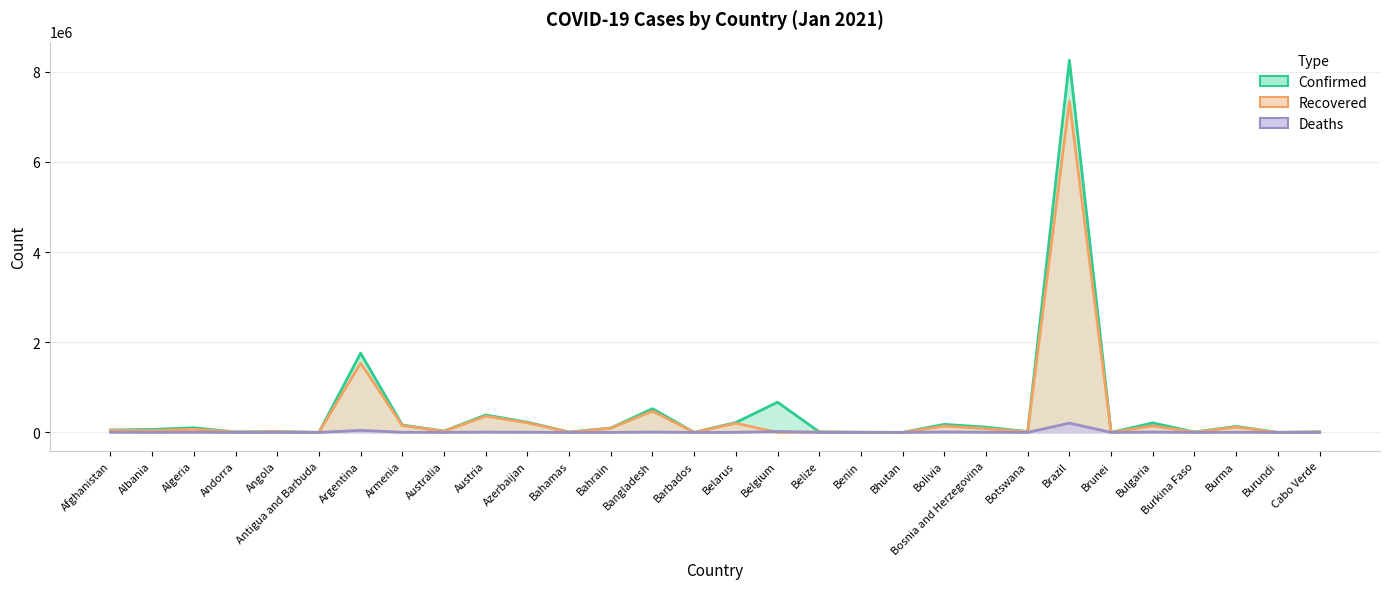

How many data points in Deaths are above 1256?

14